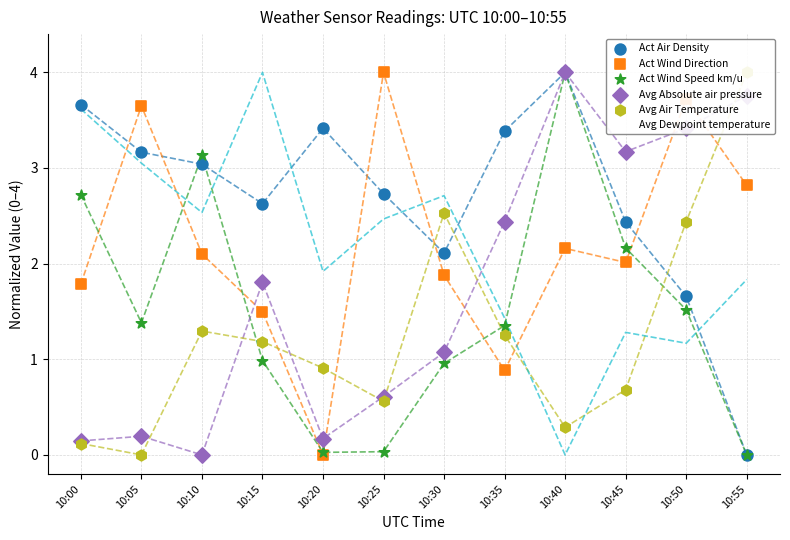

What is the total value across all series at 10:10?

12.1